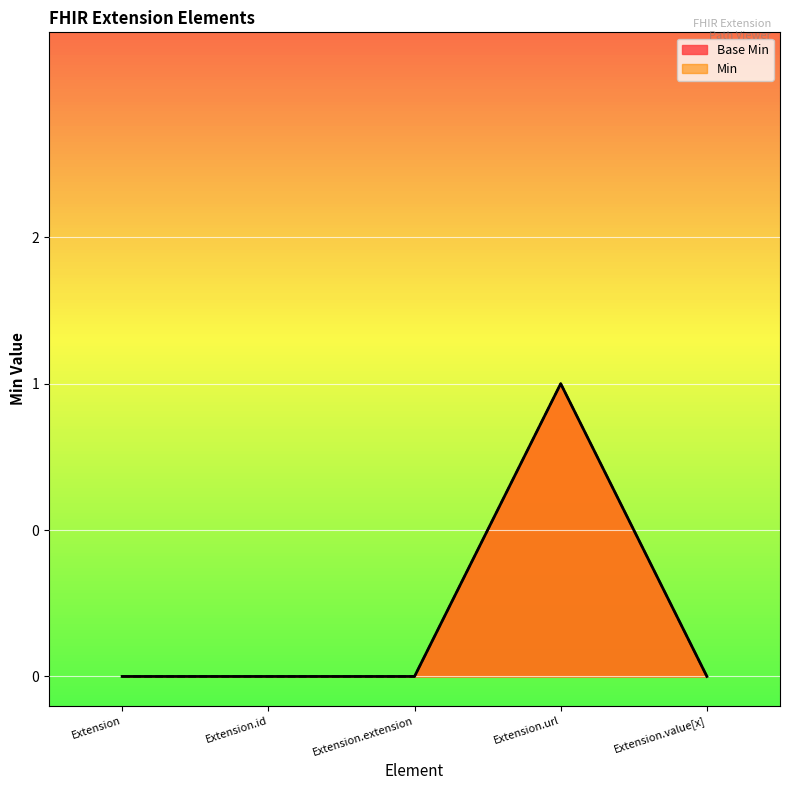

Which series has the widest spread of values?

Base Min